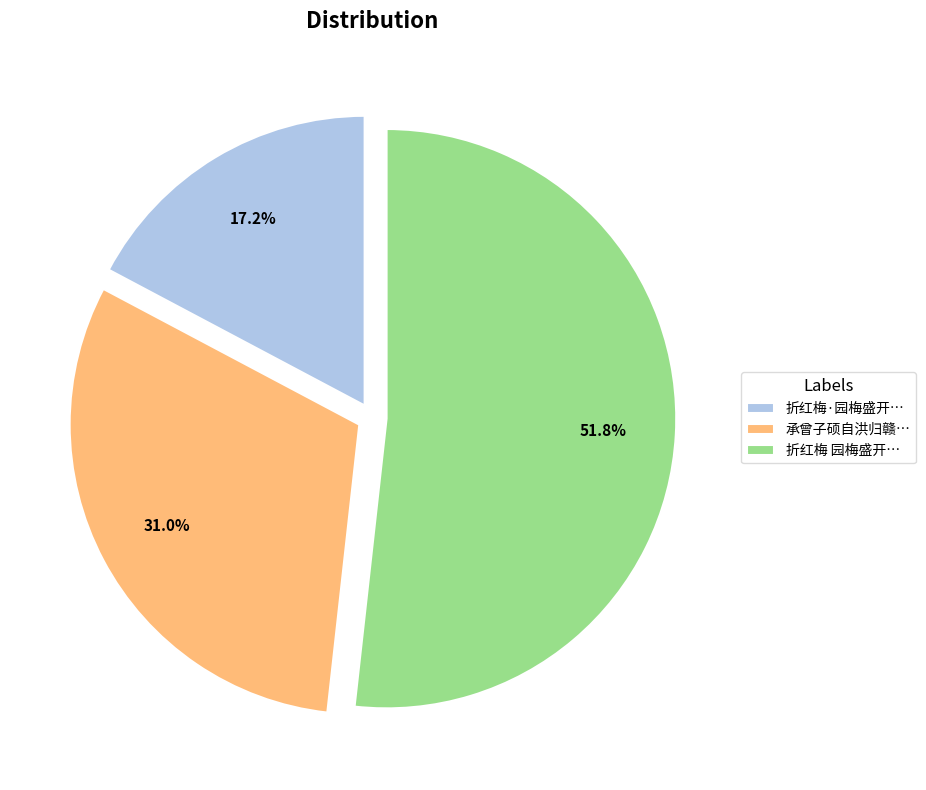

What is the smallest slice in the pie chart?

折红梅·园梅盛开…